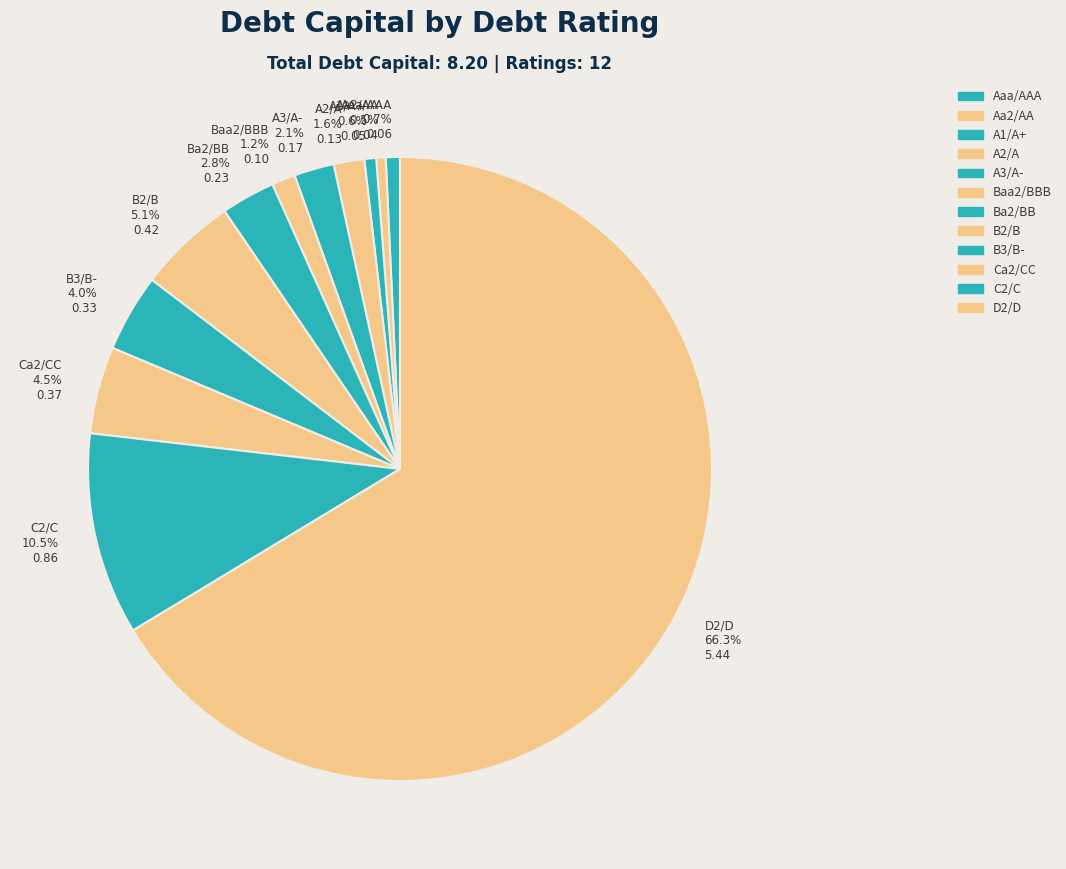

How many segments does this pie chart have?

12